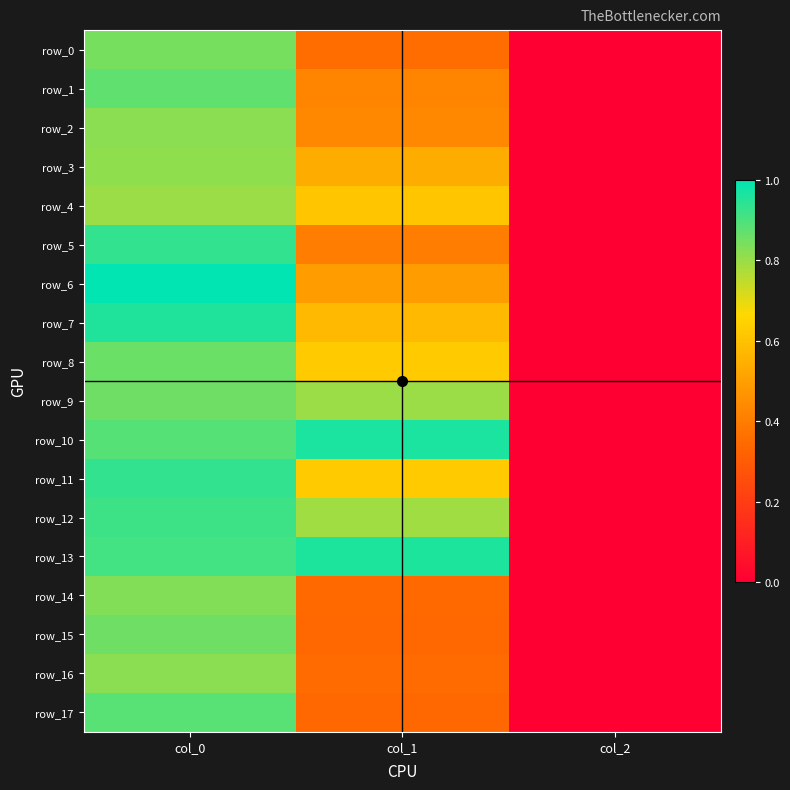

Is the value of row_0 at col_1 greater than the value of row_9 at col_2?

Yes